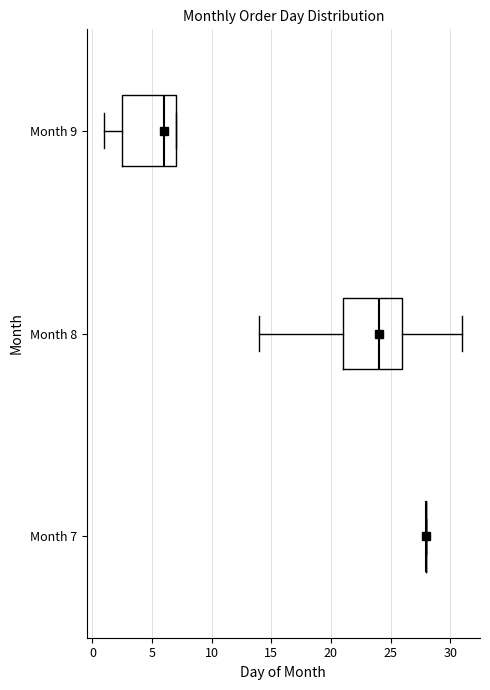

Comparing the boxes themselves (not the whiskers), which one is the widest?

Month 8